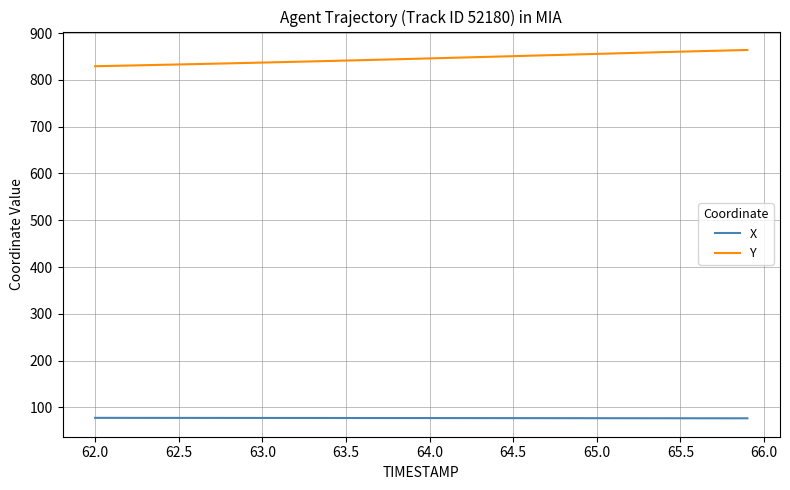

True or false: X and Y intersect in this chart.

False